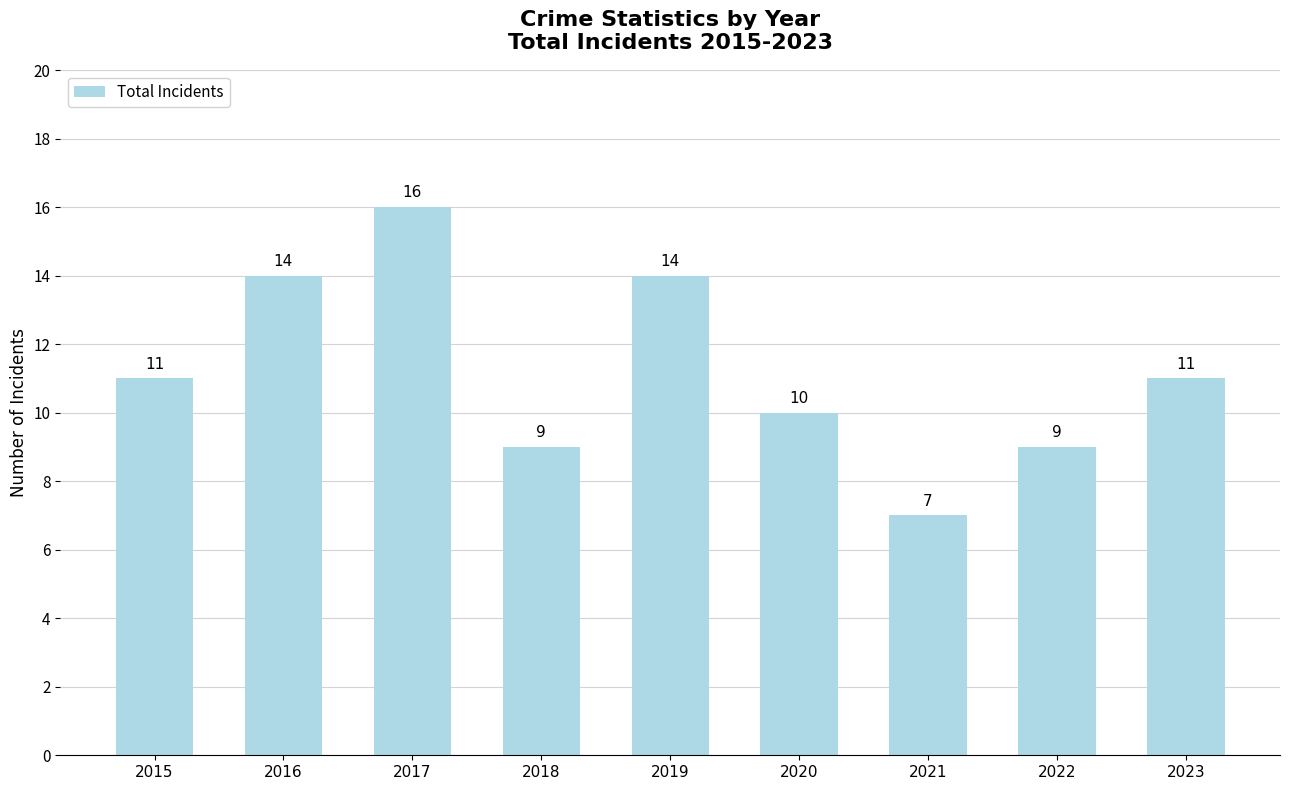

Reading right to left, list all the values displayed in this chart.

2023=11	2022=9	2021=7	2020=10	2019=14	2018=9	2017=16	2016=14	2015=11